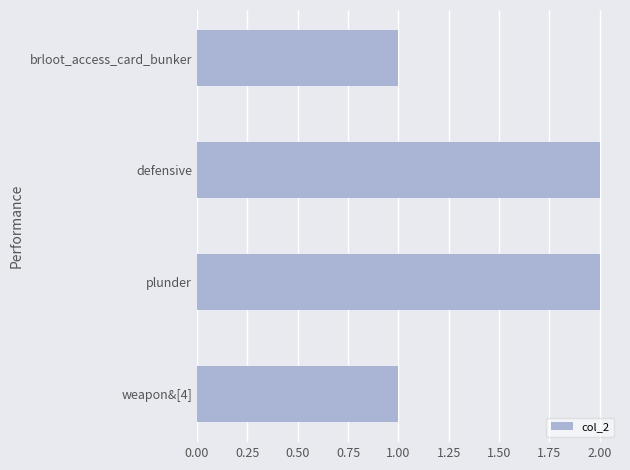

Between weapon&[4] and plunder, which is larger?

plunder